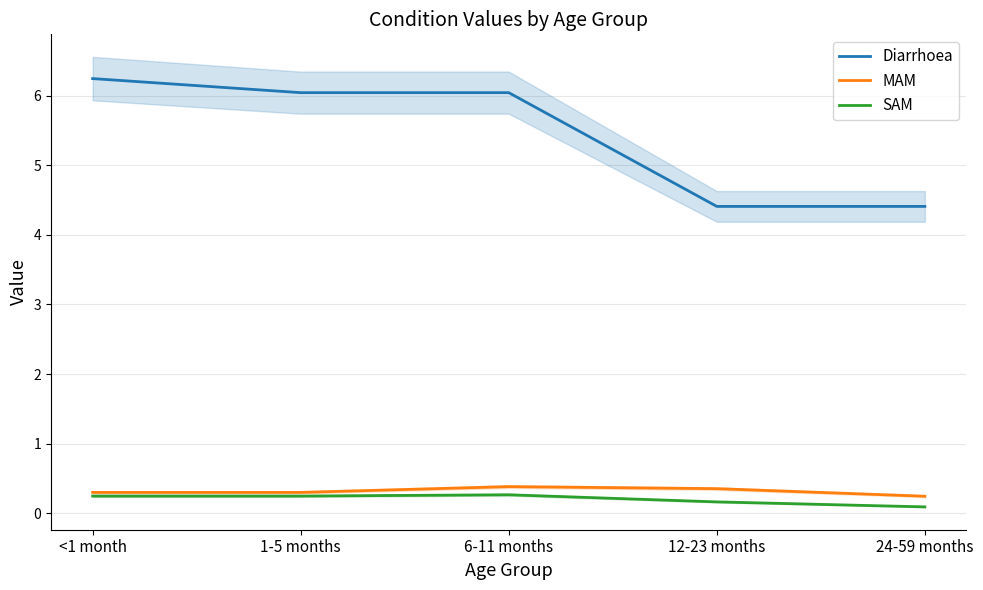

What is the label of the 5th point from the left?

24-59 months